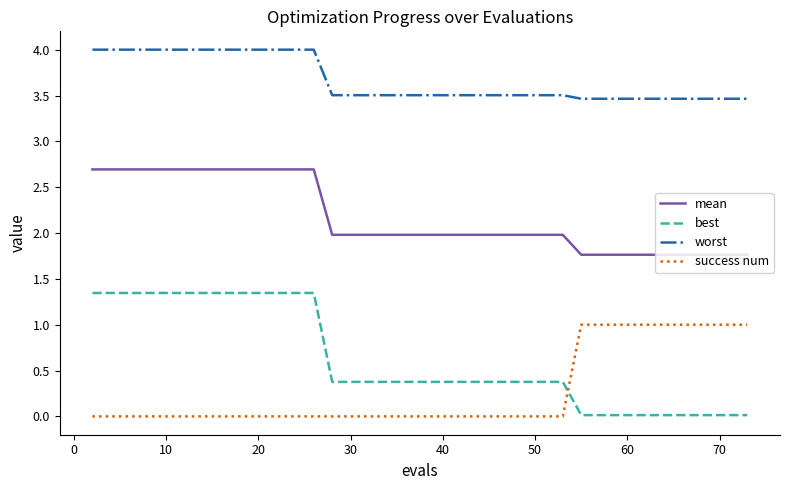

What is the sum of all mean values?

85.9